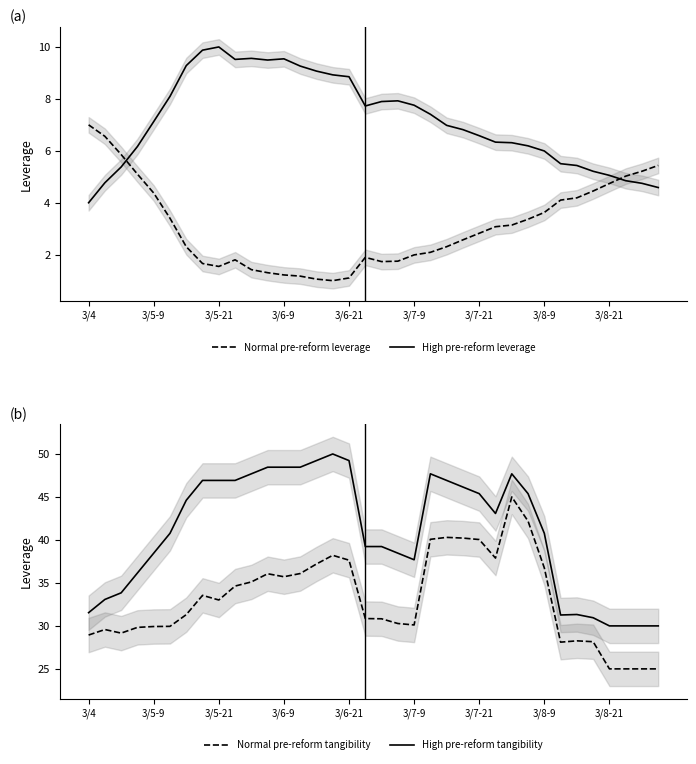

The value of High pre-reform tangibility at 22 is 46.9. True or false?

True